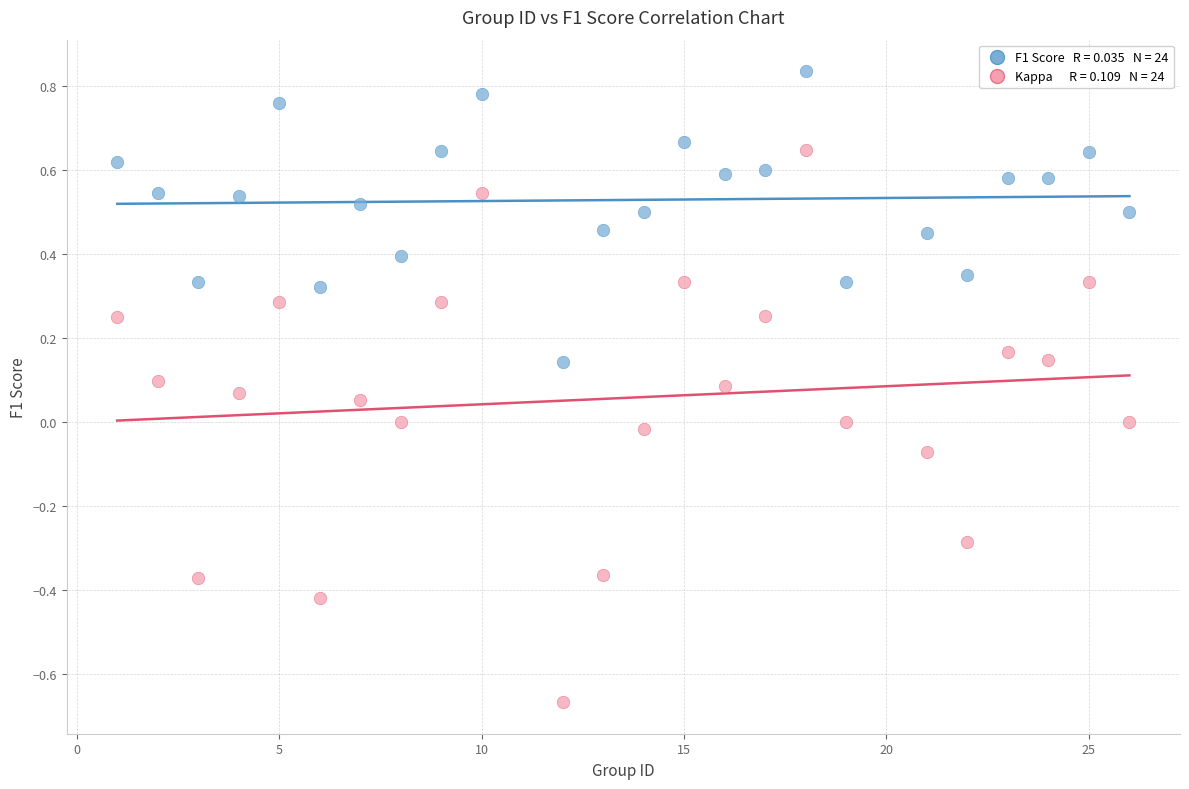

Across all data points, what is the range of Y values (max minus min)?

1.5